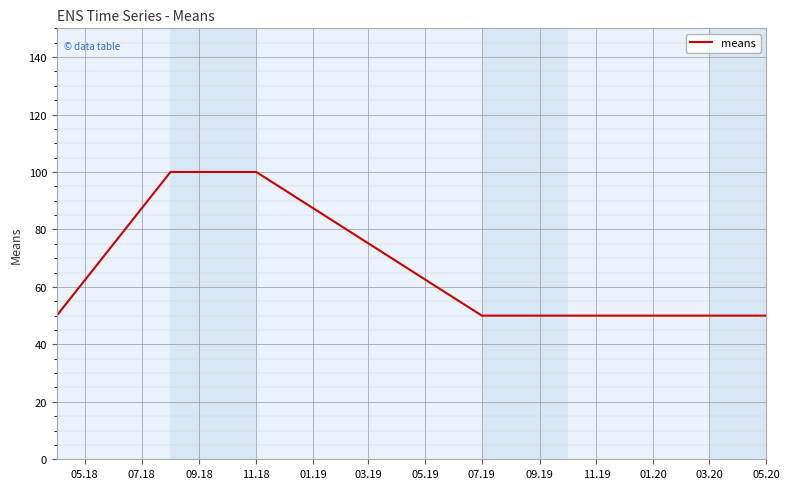

What is the maximum value shown in the chart?

100